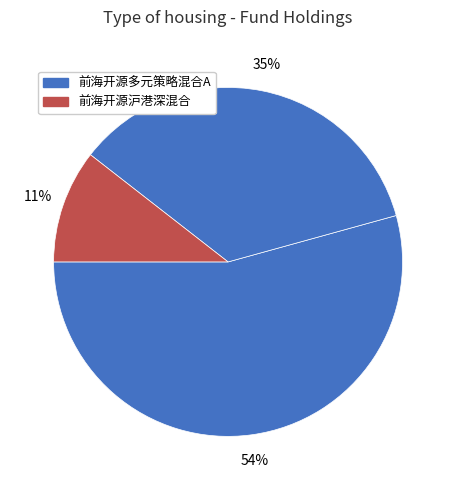

Count the number of slices in the pie.

3